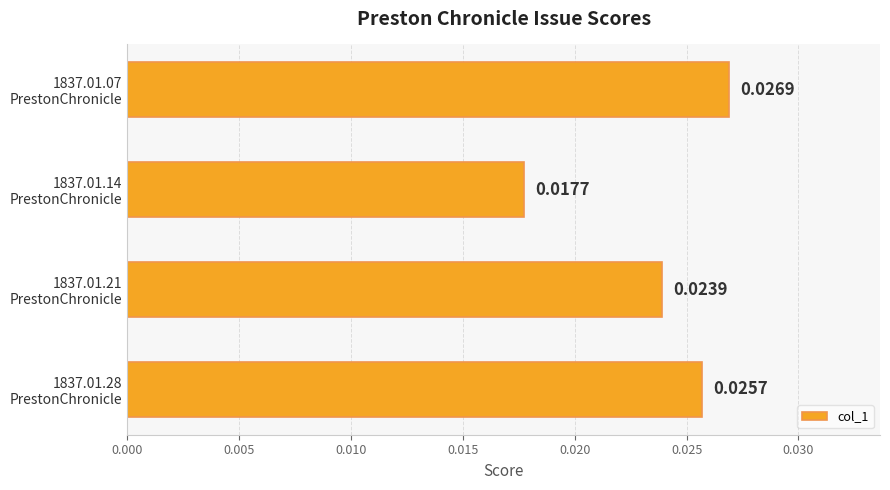

Are the bars grouped side by side (vs. stacked)?

No